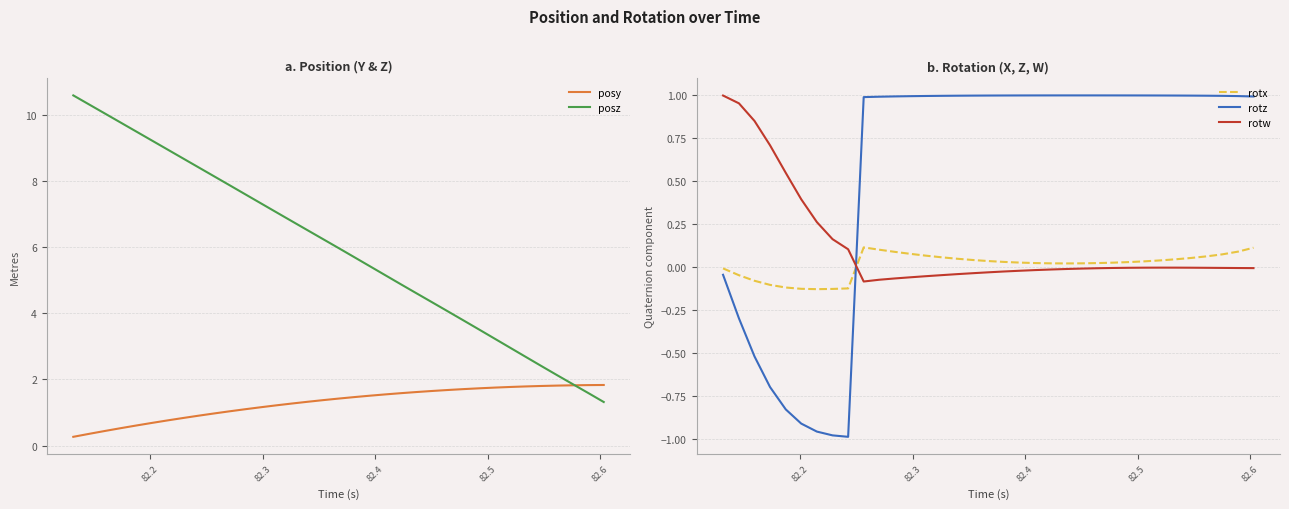

How many data points in rotz are above 0?

26